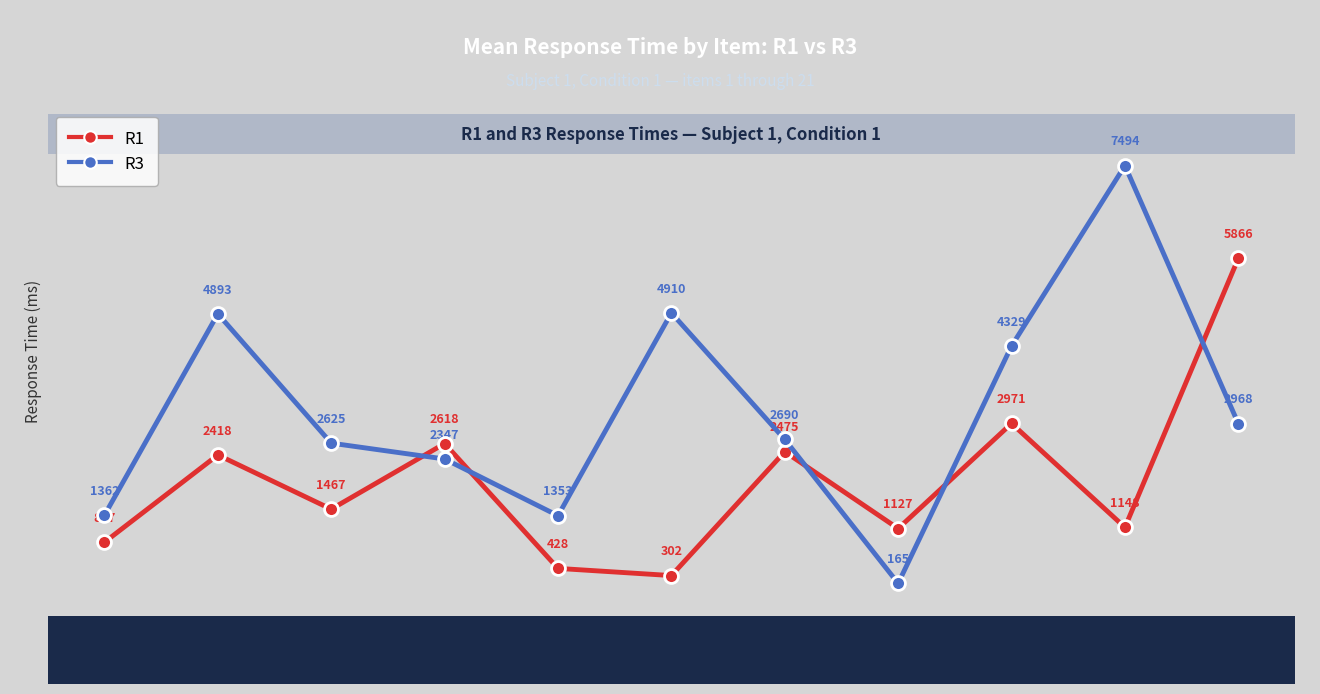

What is the value of the R1 point at the 11th from the left?

5866